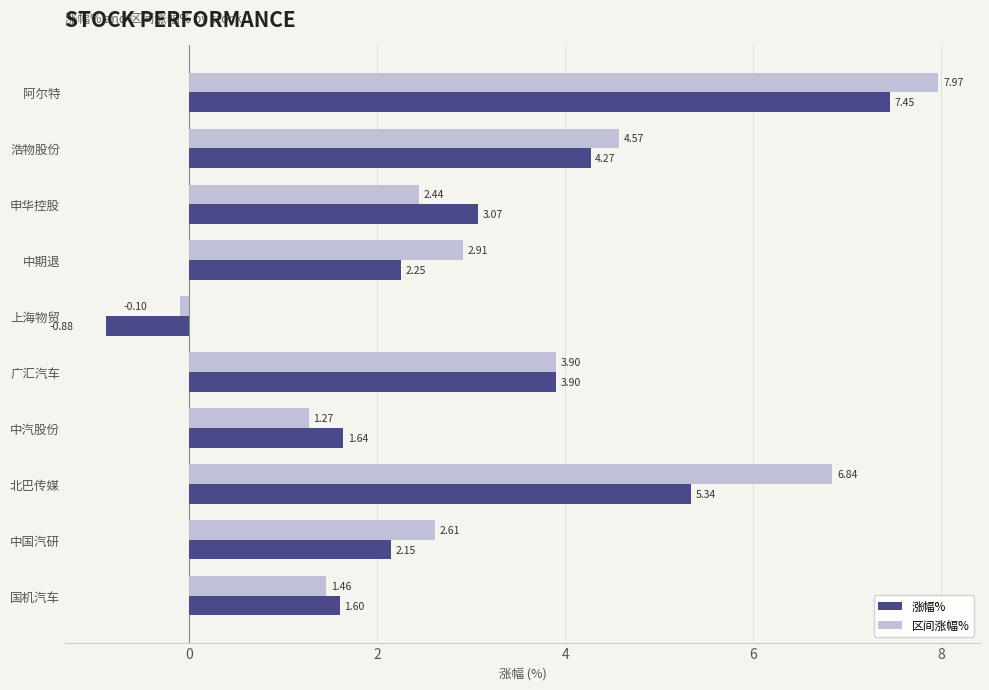

Which series has the widest spread of values?

涨幅%